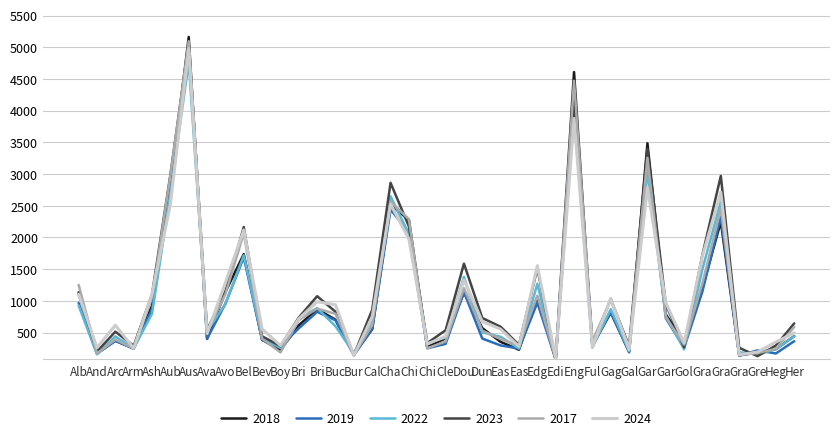

Does the chart display data point markers on the line(s)?

No